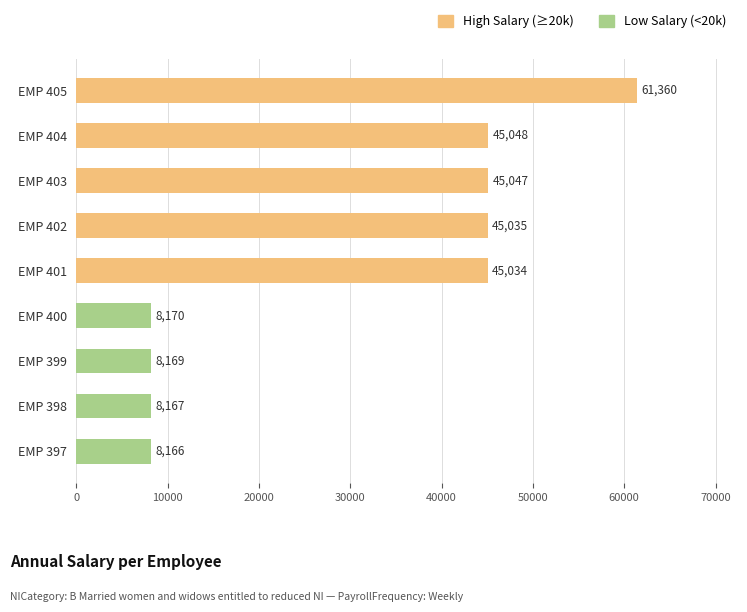

What is the sum of the values at EMP 398 and EMP 400?

16336.3